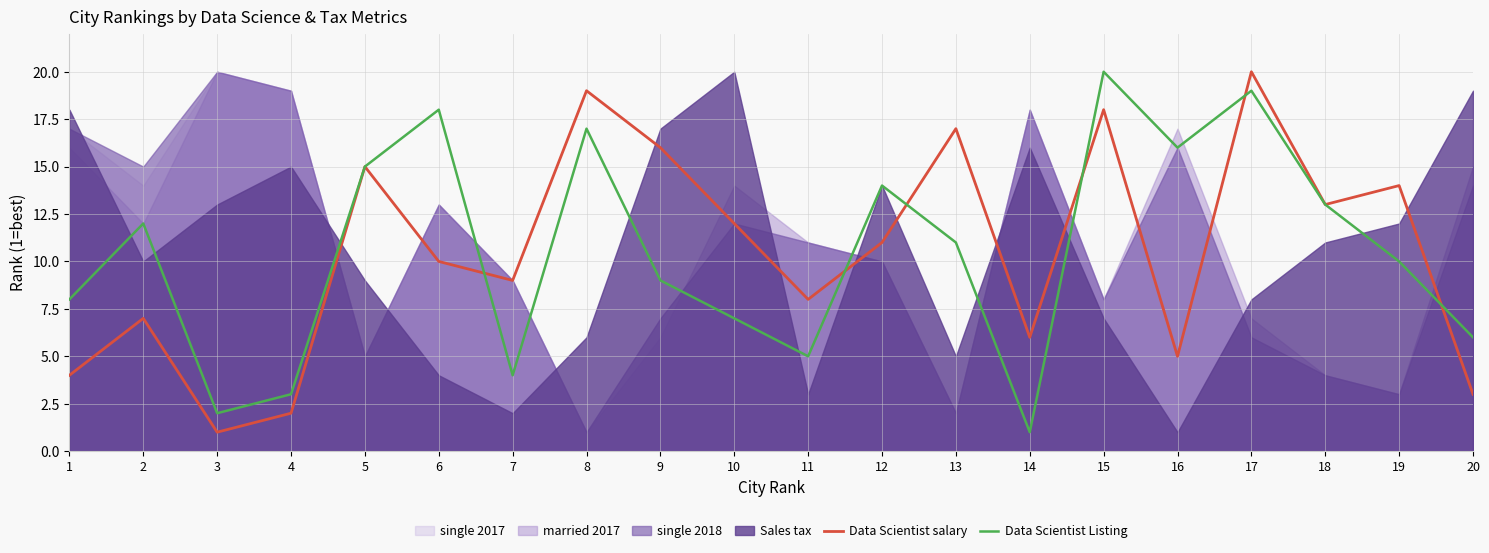

Does the chart display data point markers on the line(s)?

No